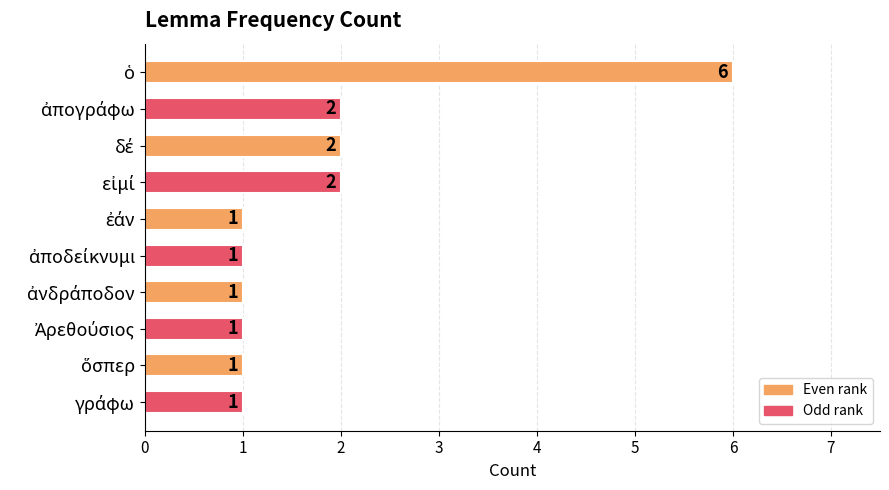

What is the difference between the maximum and minimum values?

5